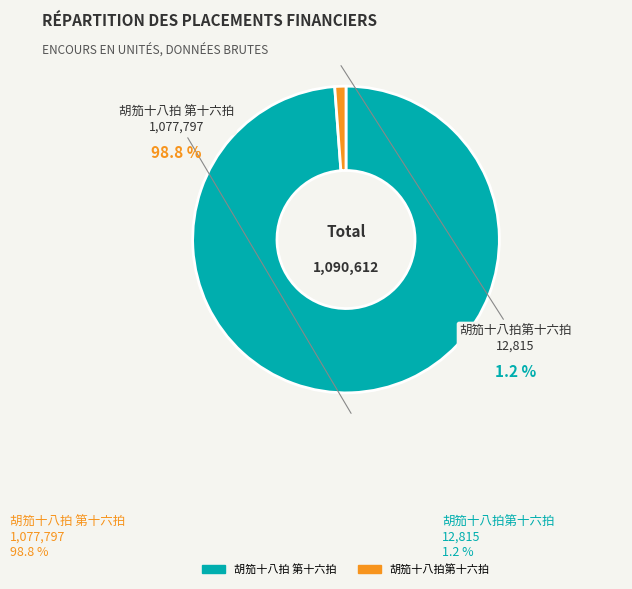

Count the number of slices in the pie.

2